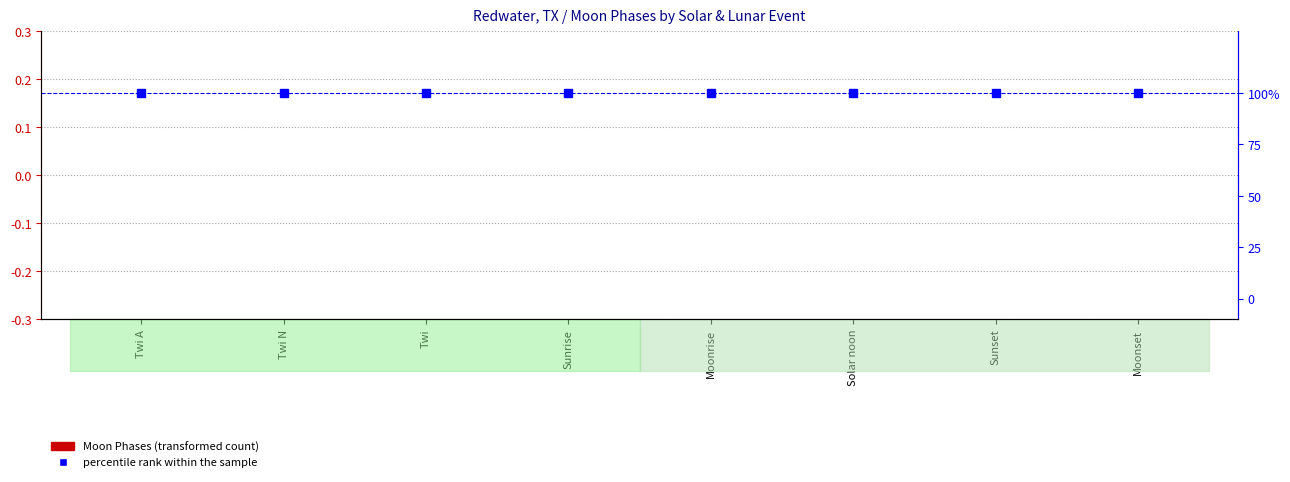

At how many categories does at least one series exceed 90?

8